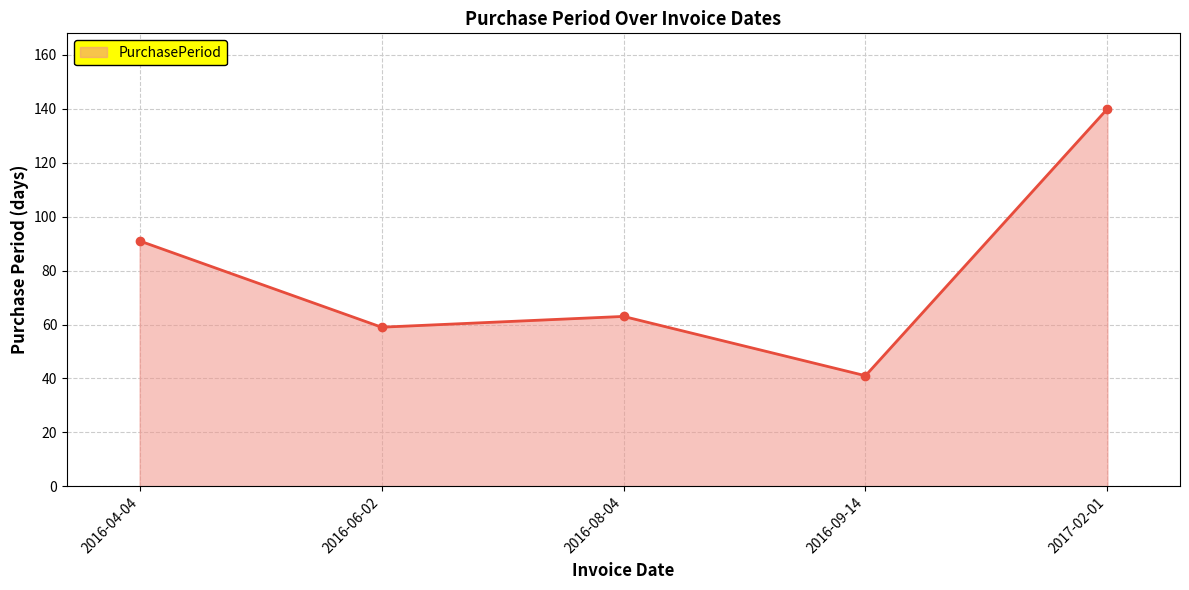

Reading right to left, extract all data points from this chart.

140	41	63	59	91